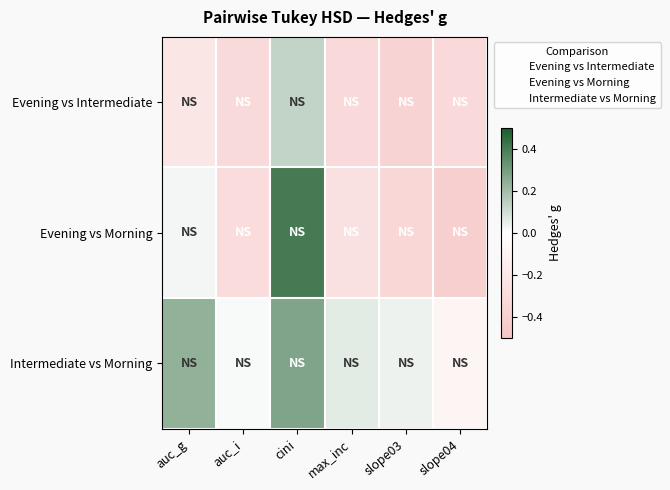

Which series has the widest spread of values?

Evening vs Morning